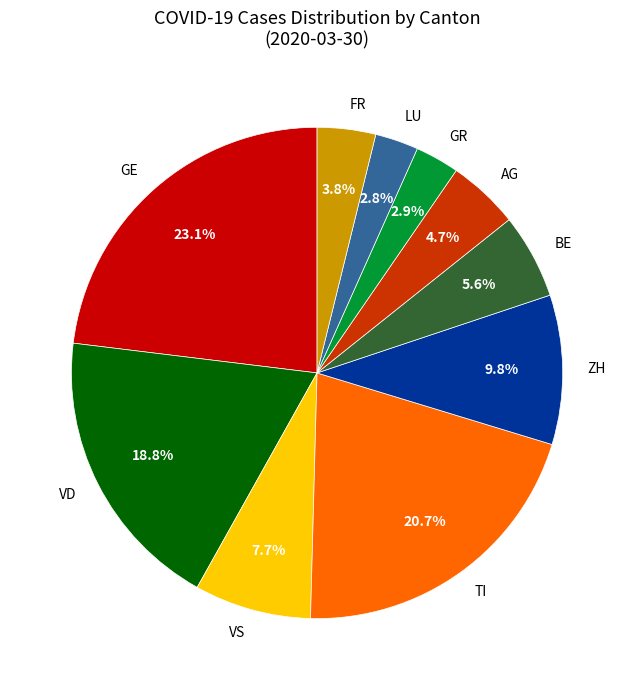

Between FR and ZH, which is larger?

ZH